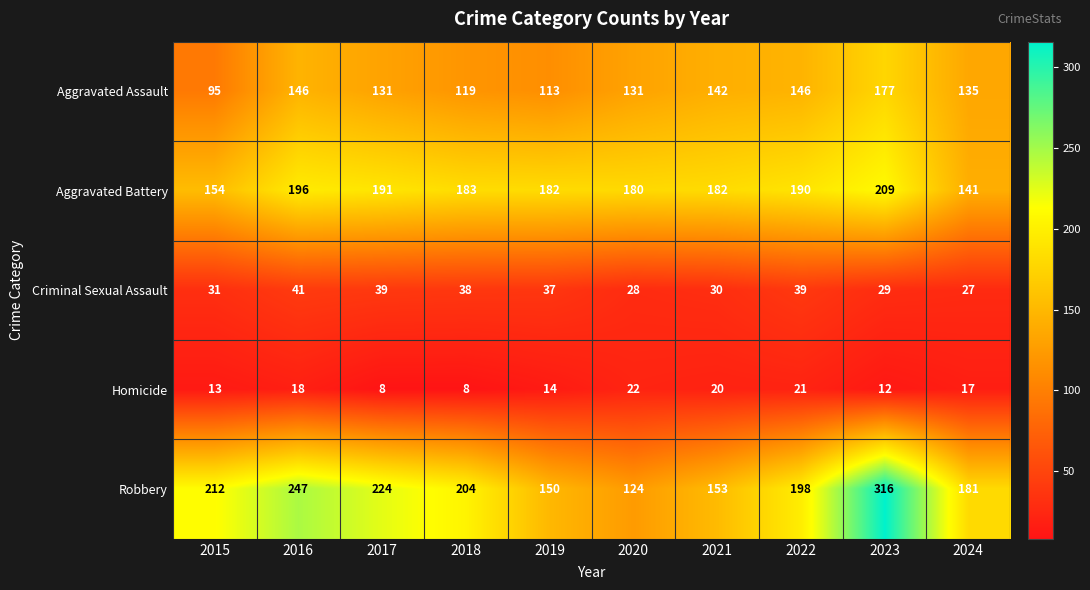

At 2019, list the series in order from smallest to largest.

Homicide, Criminal Sexual Assault, Aggravated Assault, Robbery, Aggravated Battery